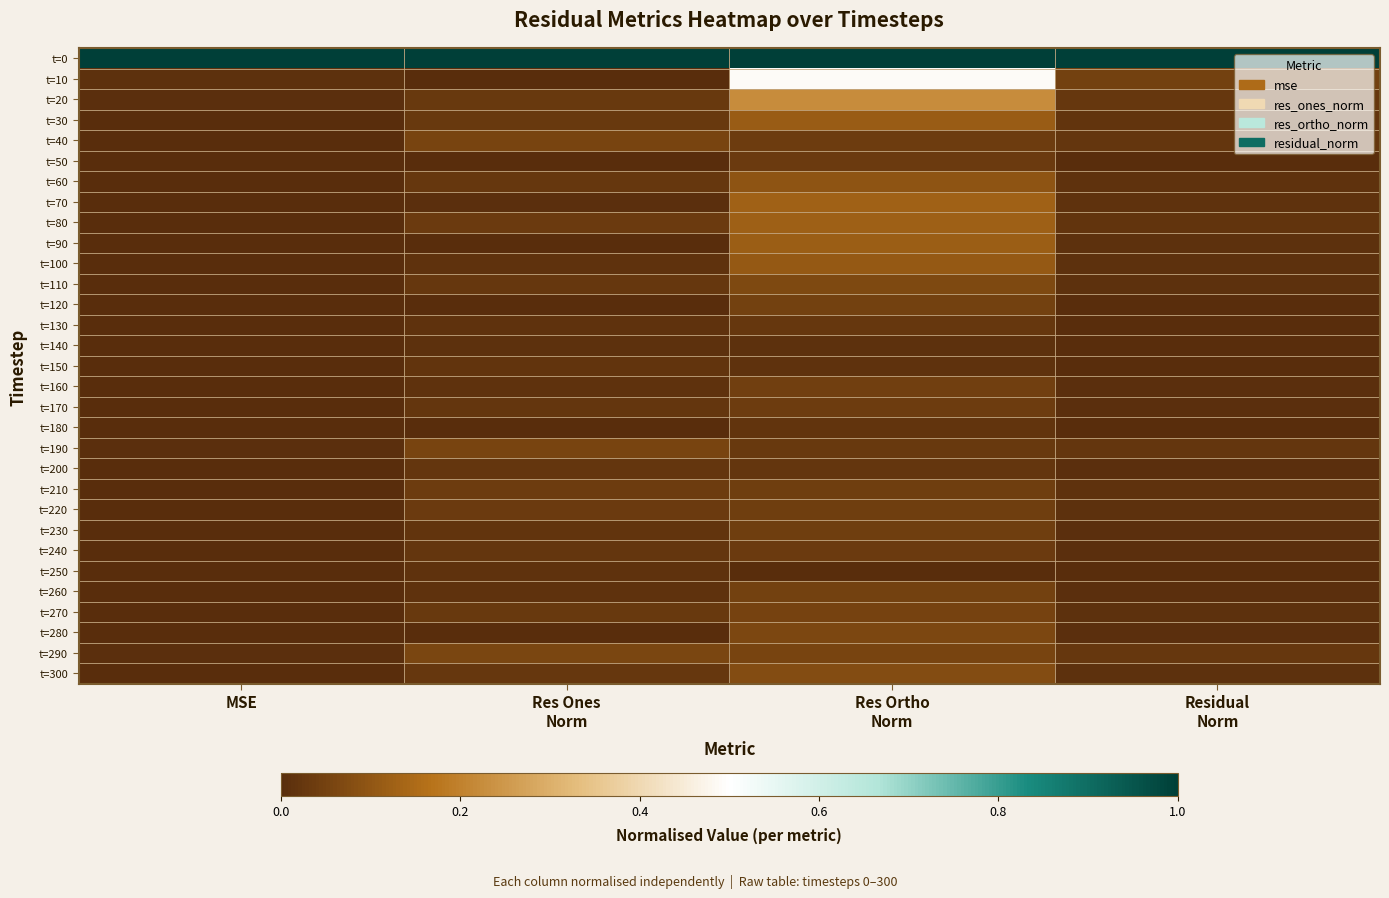

At how many categories does at least one series exceed 0?

4